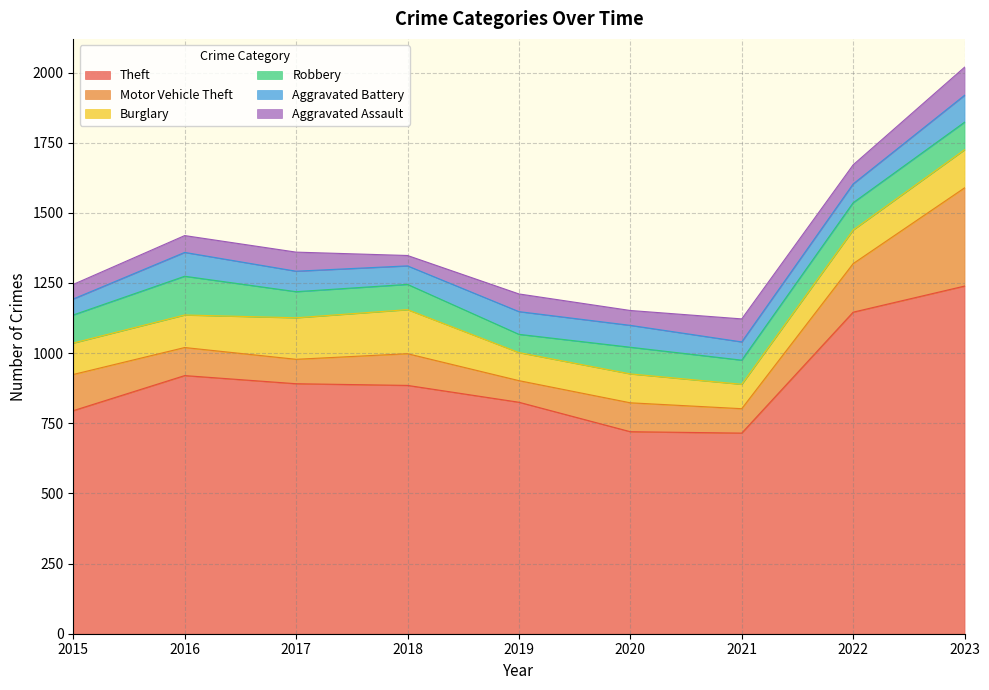

The Motor Vehicle Theft series shows 608 at 2023. True or false?

False